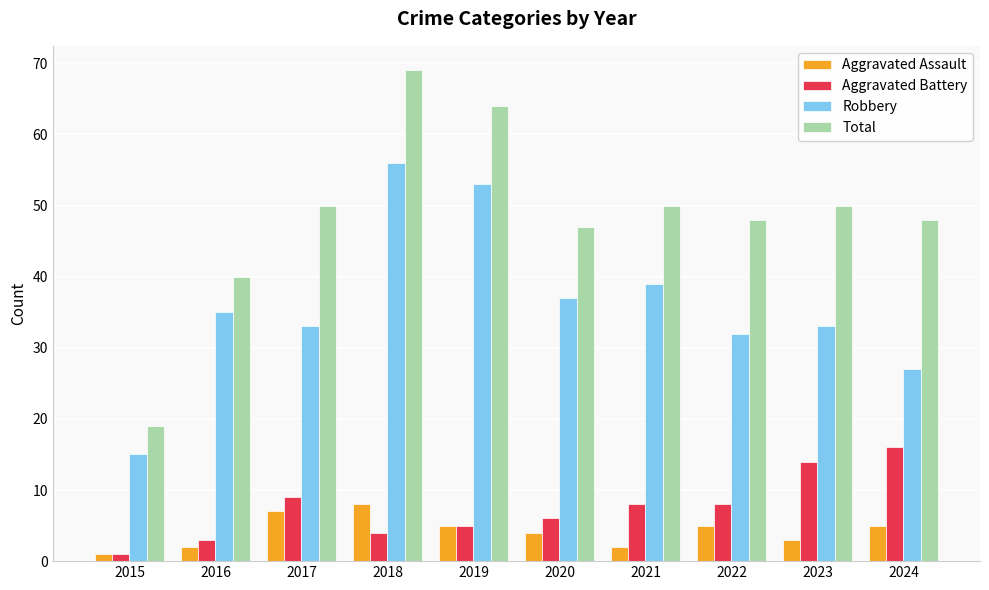

Which series changed the most between 2016 and 2023?

Aggravated Battery